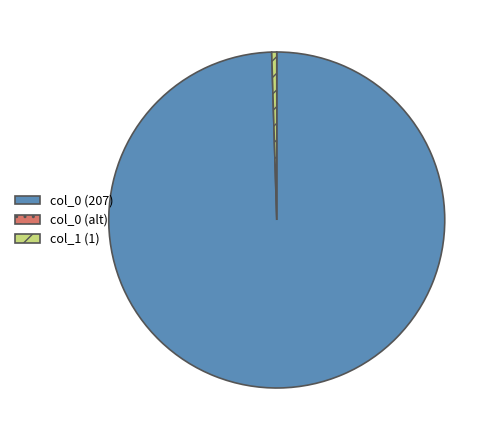

Is there any slice that represents more than half of the pie?

Yes